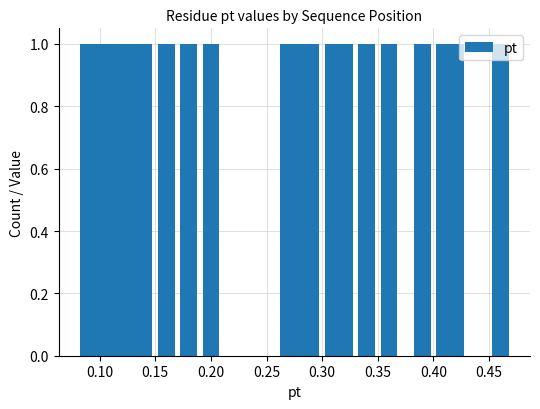

The value at A is 0.2. True or false?

False